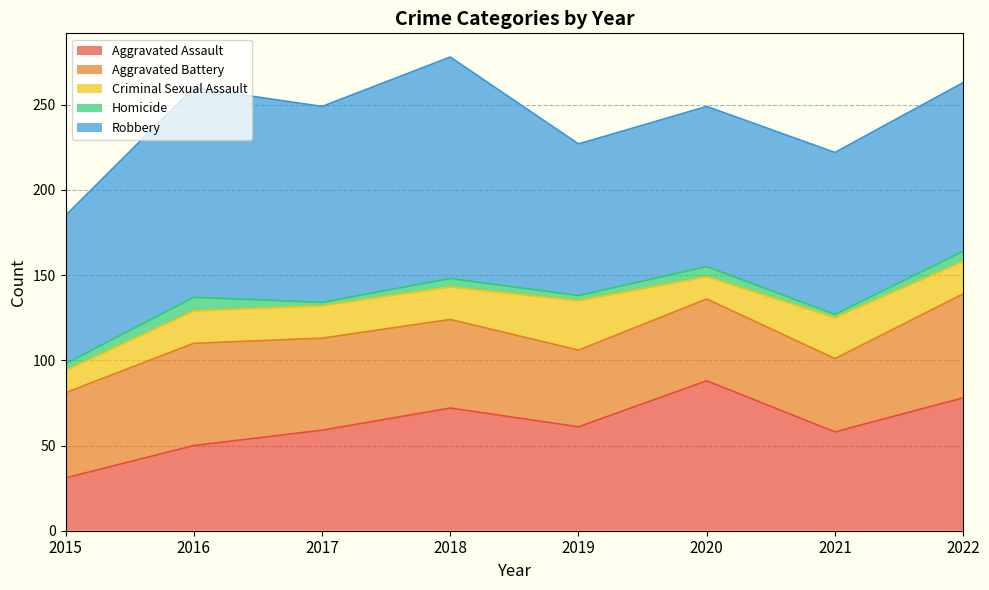

Count the number of data series in this chart.

5